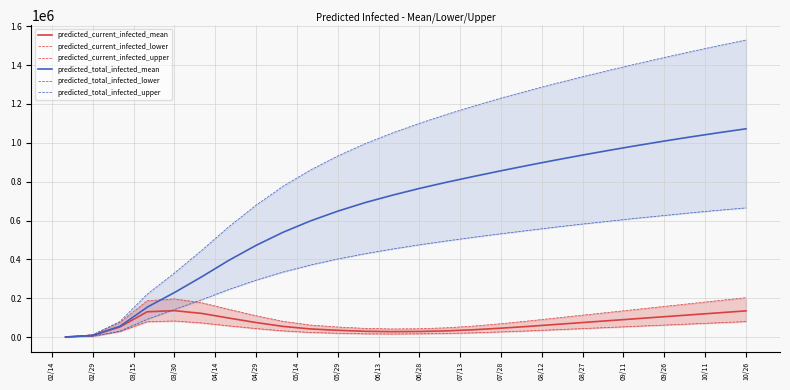

What are all the series names shown in the legend?

predicted_current_infected_mean, predicted_current_infected_lower, predicted_current_infected_upper, predicted_total_infected_mean, predicted_total_infected_lower, predicted_total_infected_upper